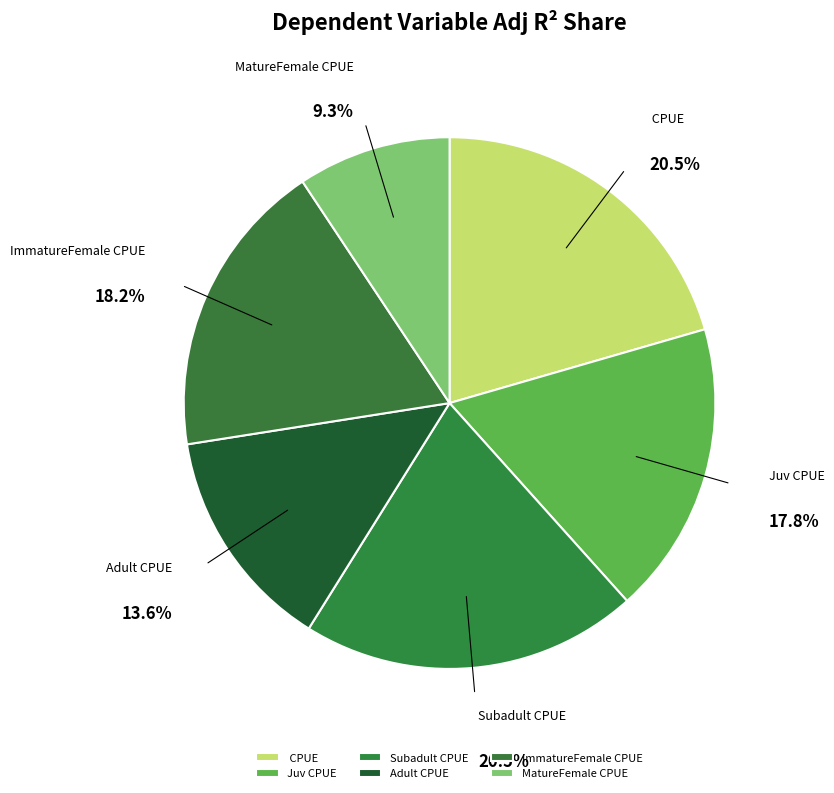

How many segments does this pie chart have?

6